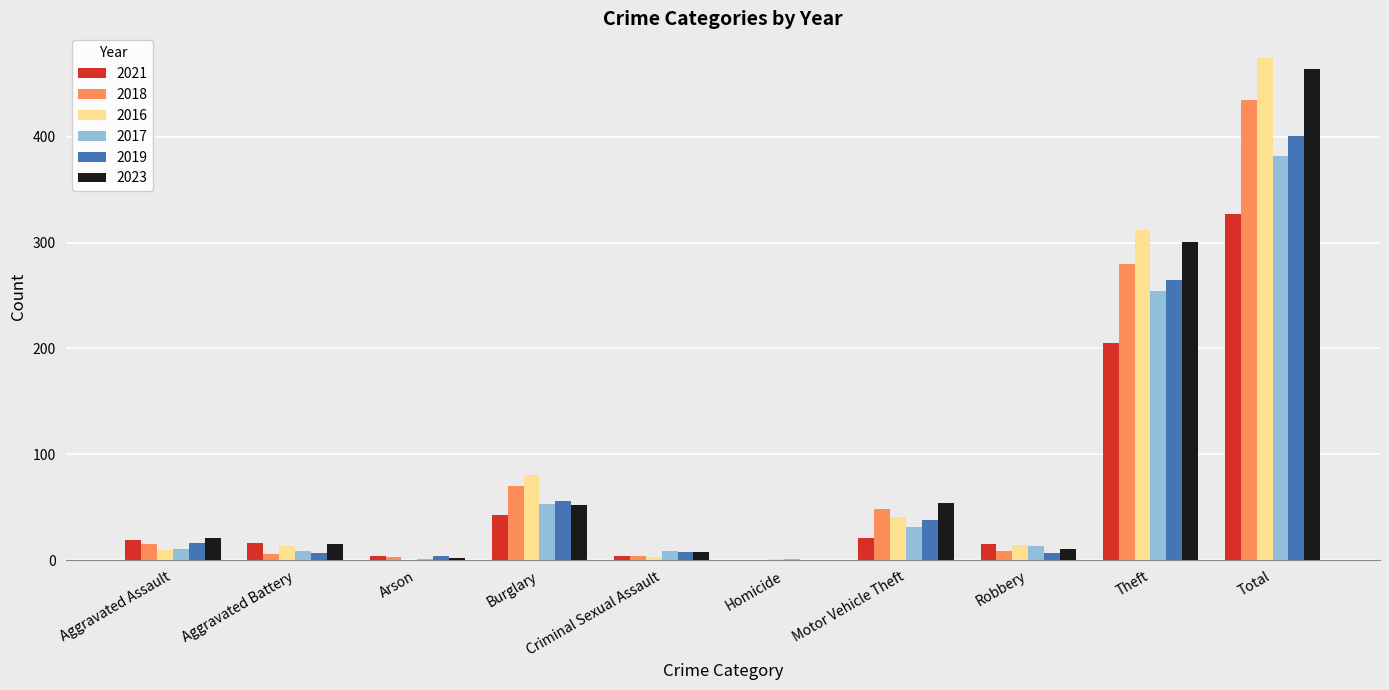

The 2023 series shows 401 at Theft. True or false?

False